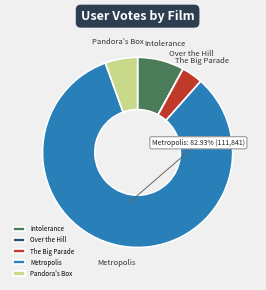

Between Pandora's Box and Metropolis, which is larger?

Metropolis